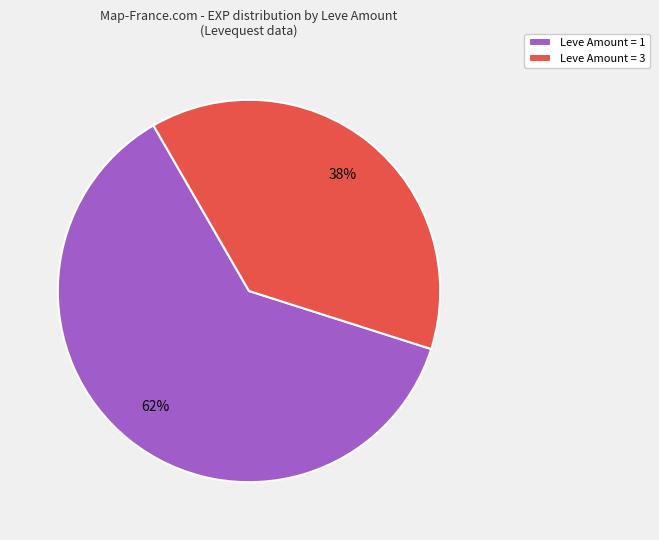

Rank the categories by value from highest to lowest.

Leve Amount = 1, Leve Amount = 3